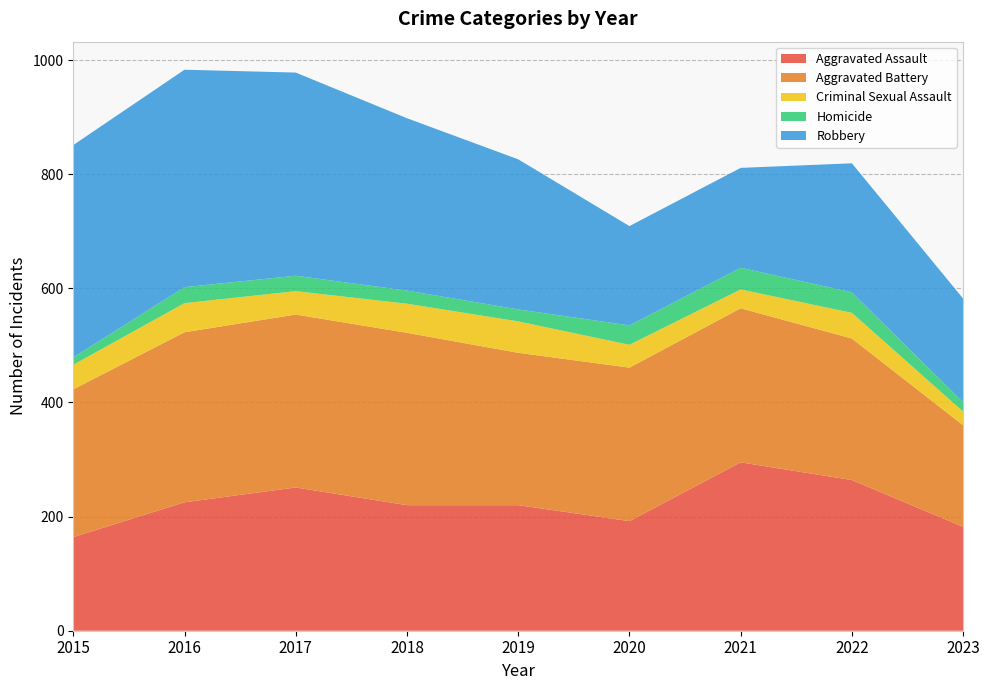

Reading left to right, what are all the values shown in this chart?

Aggravated Assault: 164	225	251	220	220	192	295	264	182
Aggravated Battery: 259	298	303	302	267	269	270	248	178
Criminal Sexual Assault: 43	51	41	51	55	40	33	45	24
Homicide: 13	28	27	23	21	34	38	36	16
Robbery: 372	381	356	302	263	174	175	226	182